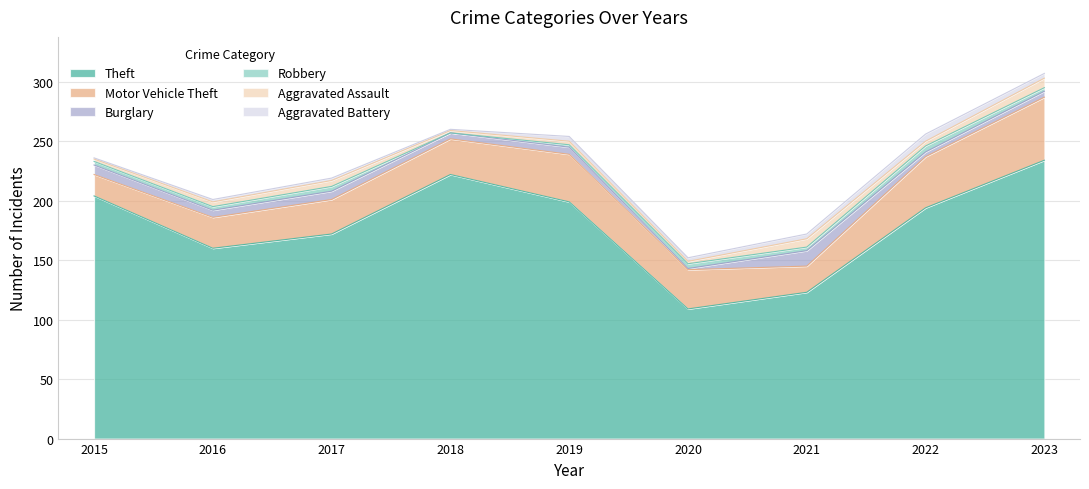

At how many categories does at least one series exceed 217?

2